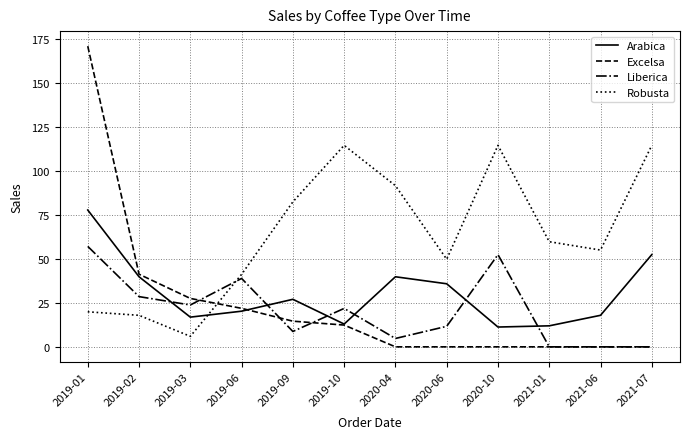

The value of Liberica at 2019-01 is 57.1. True or false?

True